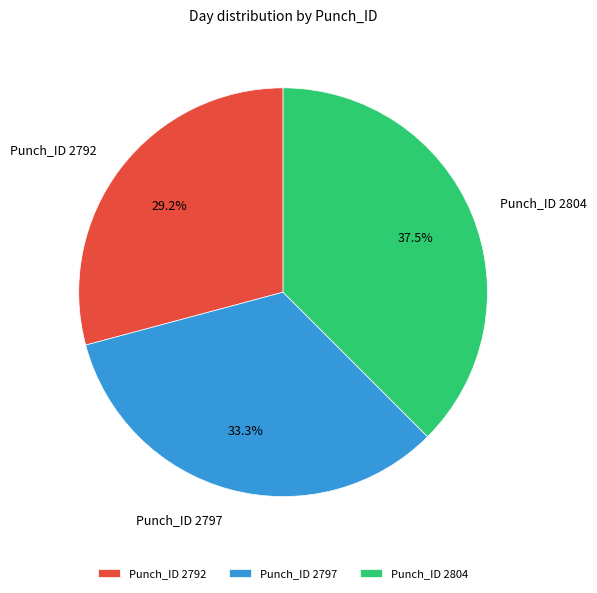

True or false: Punch_ID 2792 accounts for 29% of the total.

True